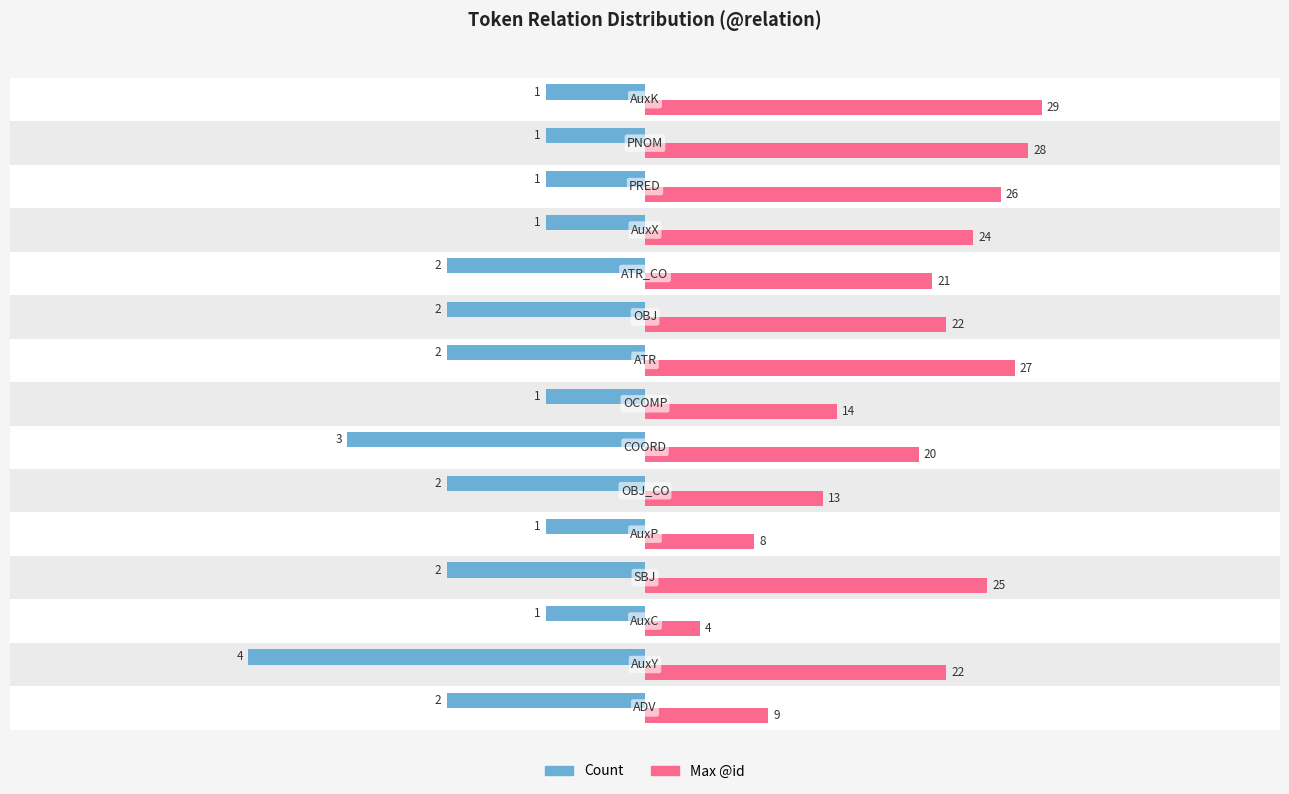

What is the difference between the maximum and minimum values in the Count series?

3.0